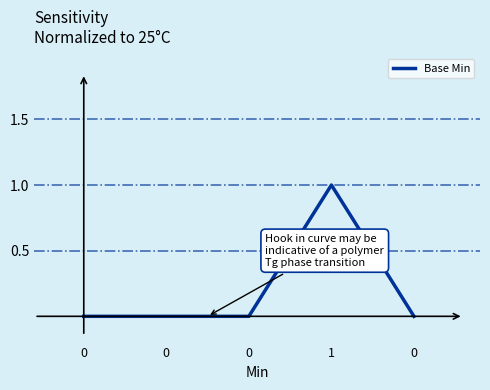

How many lines are shown in the chart?

1